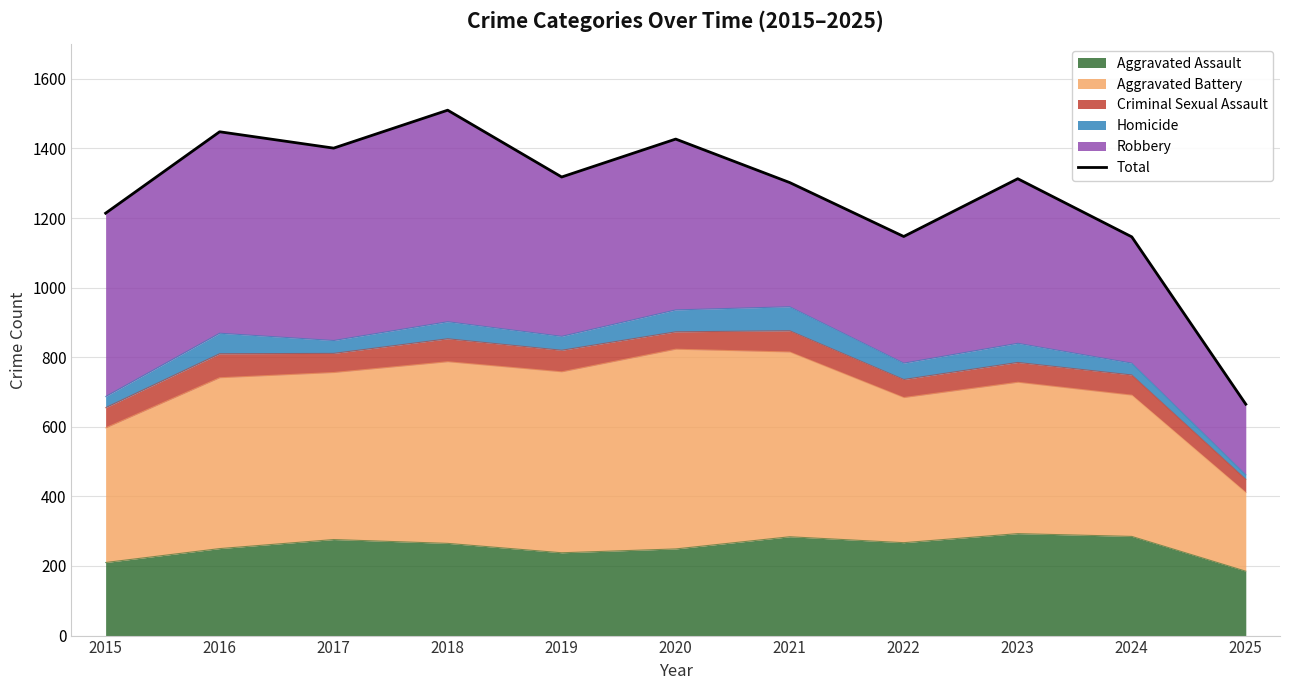

List the labels in order of value, smallest first.

2025, 2024, 2022, 2015, 2021, 2023, 2019, 2017, 2020, 2016, 2018